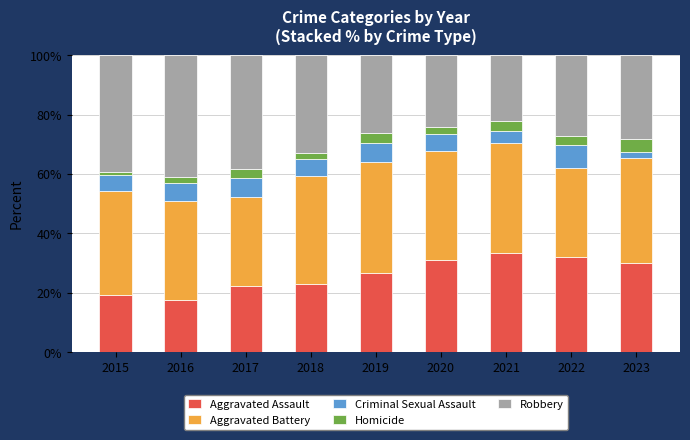

What is the minimum value for Aggravated Assault?

17.7